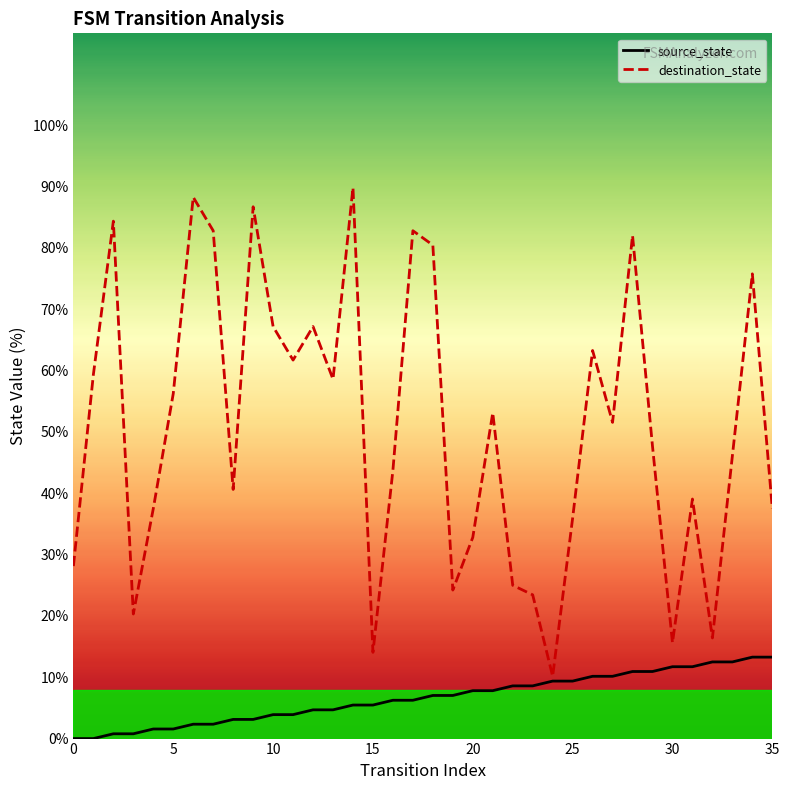

Reading right to left, list all the values displayed in this chart.

source_state: 13.3	13.3	12.5	12.5	11.7	11.7	10.9	10.9	10.2	10.2	9.4	9.4	8.6	8.6	7.8	7.8	7.0	7.0	6.2	6.2	5.5	5.5	4.7	4.7	3.9	3.9	3.1	3.1	2.3	2.3	1.6	1.6	0.8	0.8	0.0	0.0
destination_state: 37.5	75.8	46.1	16.4	39.1	15.6	47.7	82.0	51.6	63.3	35.9	10.2	23.4	25.0	53.1	32.8	24.2	80.5	82.8	43.8	14.1	89.8	58.6	67.2	61.7	67.2	86.7	40.6	82.8	88.3	56.2	37.5	20.3	84.4	59.4	28.1